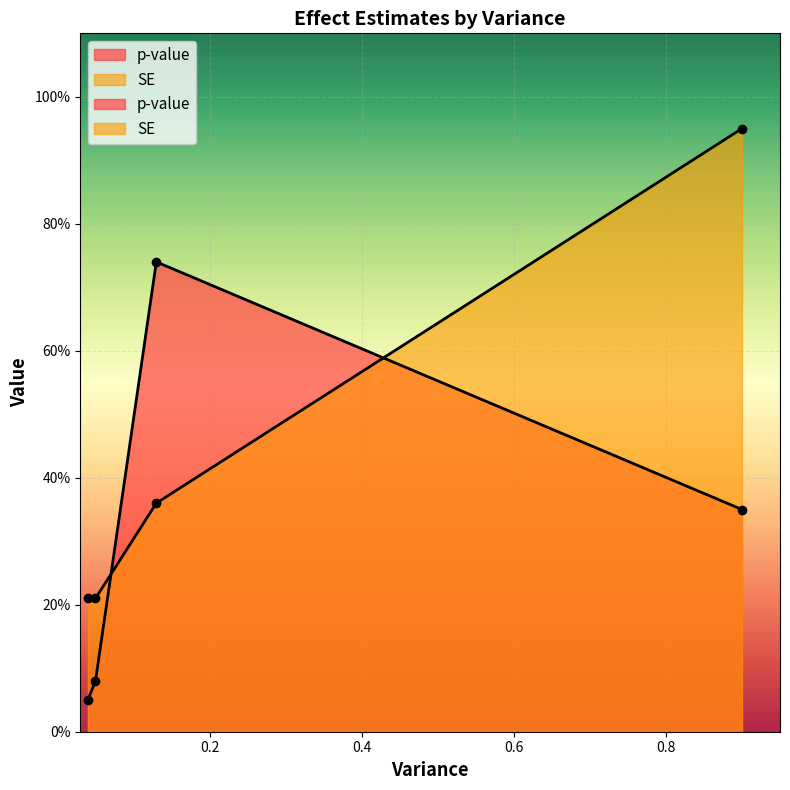

True or false: p-value has more than 2 interior local peaks.

False